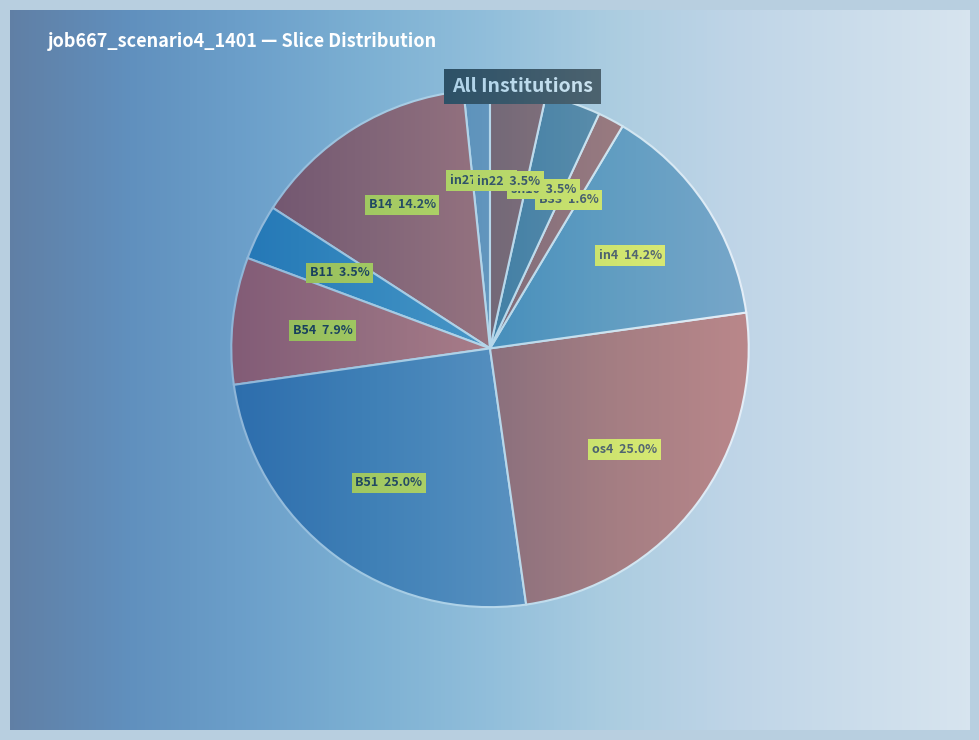

How much of the chart is everything except os4?

75.0%